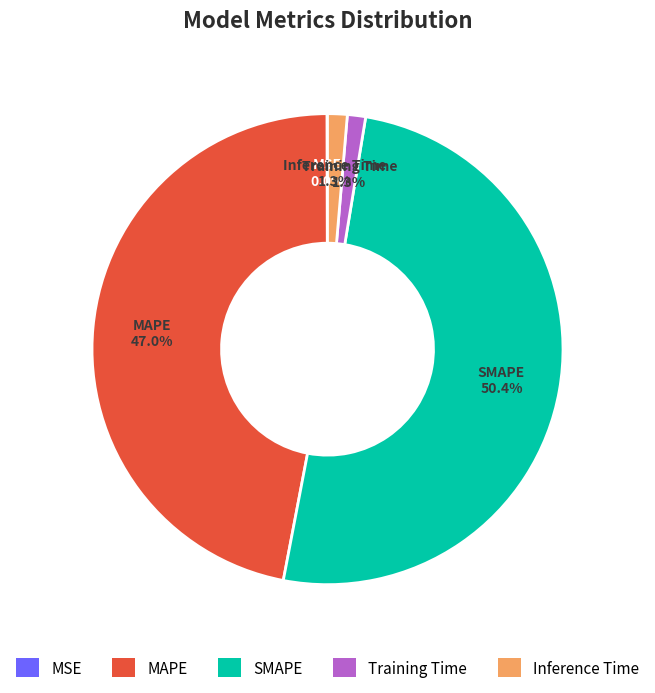

Which has a higher value, SMAPE or MAPE?

SMAPE